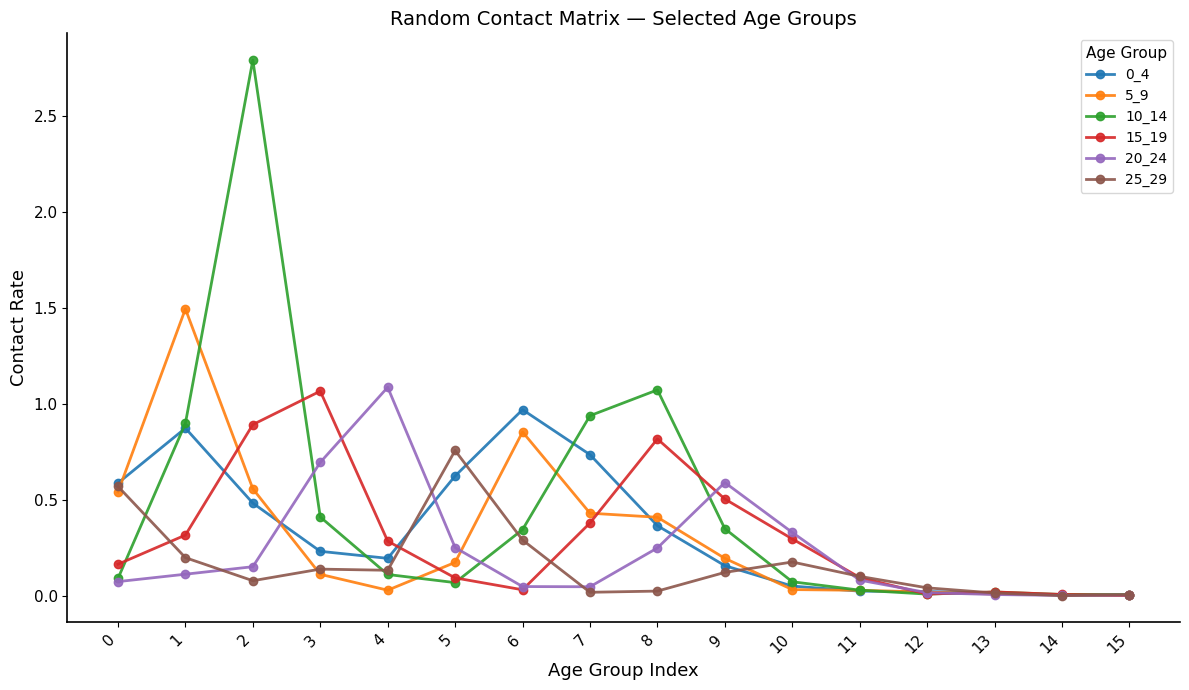

Which series has the widest spread of values?

10_14